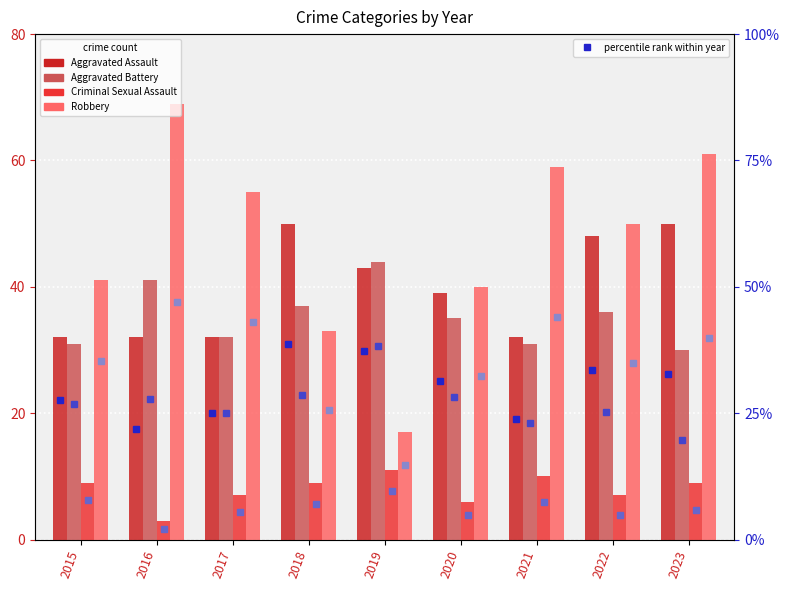

At which category does the chart reach its peak across all series?

2016